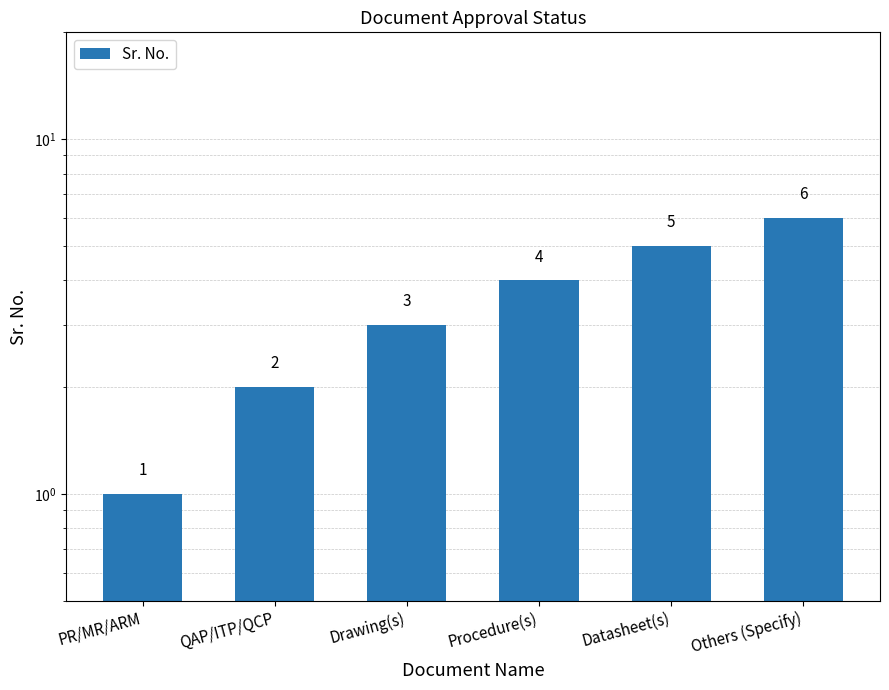

Reading right to left, list all the values displayed in this chart.

Others (Specify)=6	Datasheet(s)=5	Procedure(s)=4	Drawing(s)=3	QAP/ITP/QCP=2	PR/MR/ARM=1